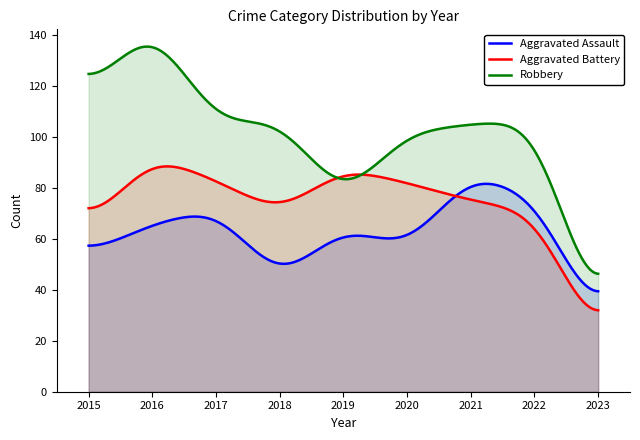

Does the chart display data point markers on the line(s)?

No